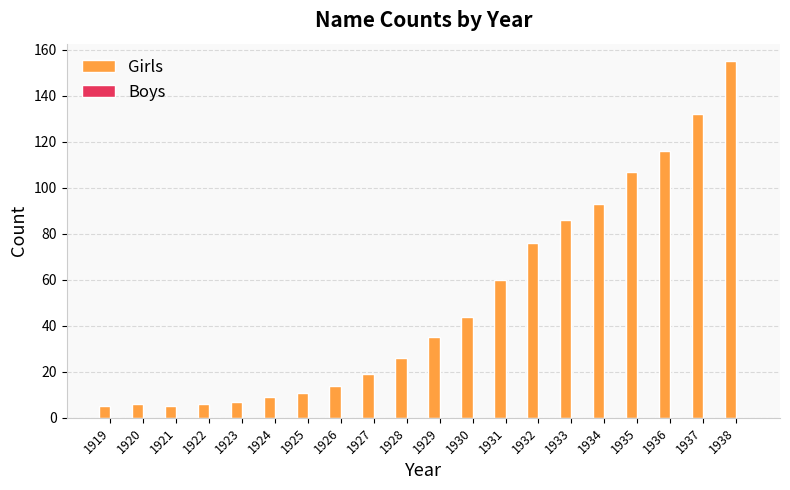

Reading left to right, what are all the values shown in this chart?

5	6	5	6	7	9	11	14	19	26	35	44	60	76	86	93	107	116	132	155